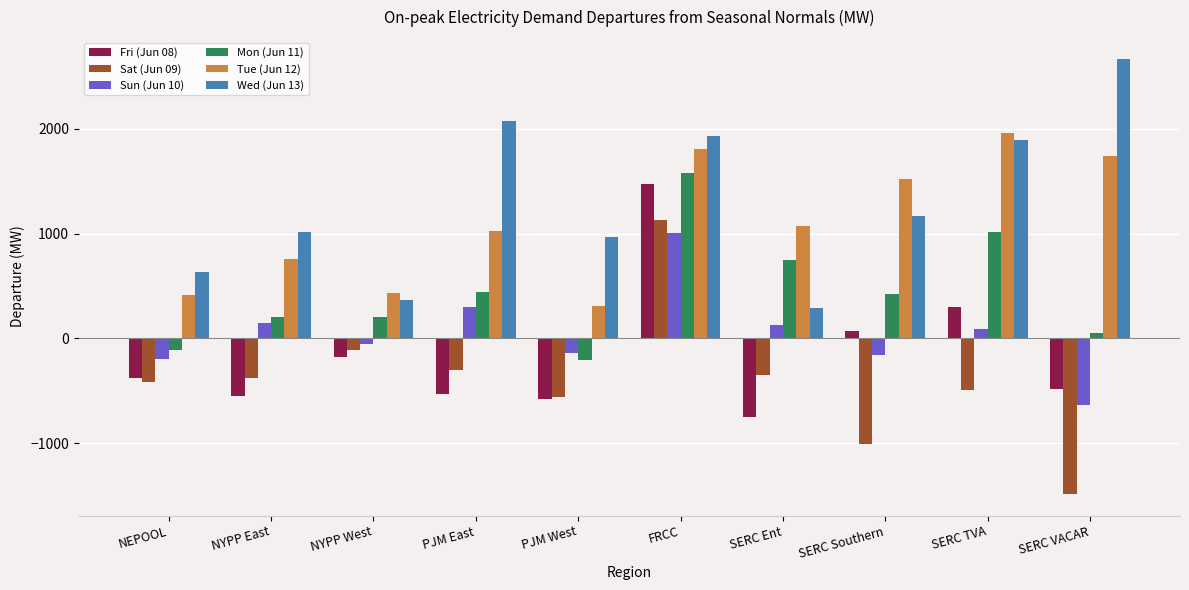

Which category has the highest value in the Sat (Jun 09) series?

FRCC